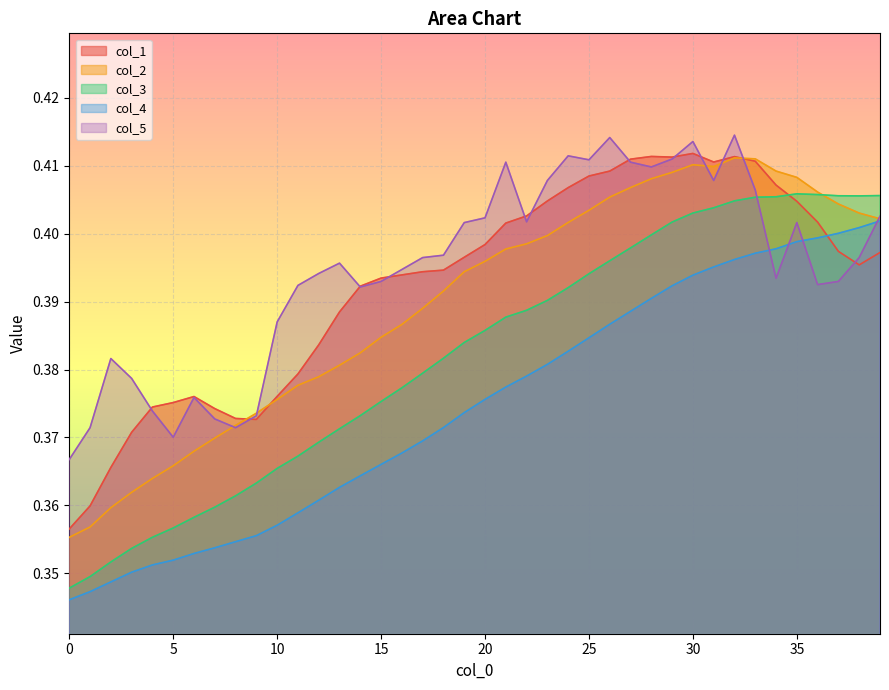

At how many categories does at least one series exceed 0?

40